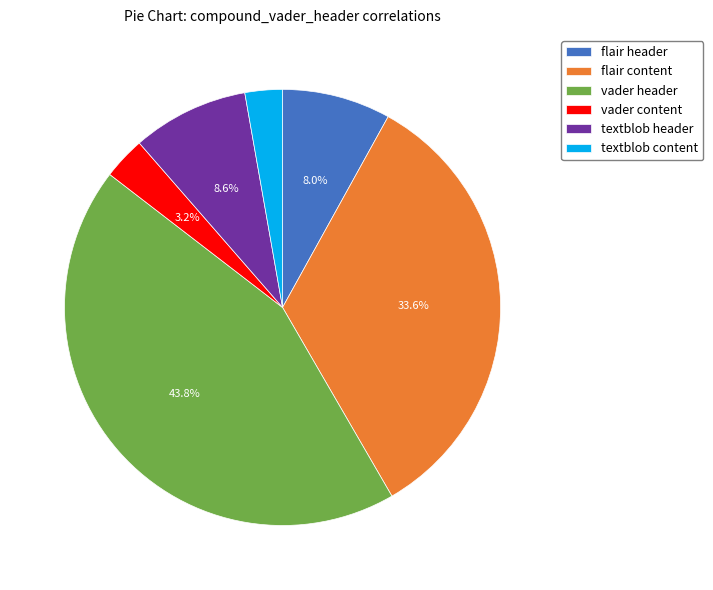

To the nearest percent, what is the difference between the largest and smallest slice percentages?

41%